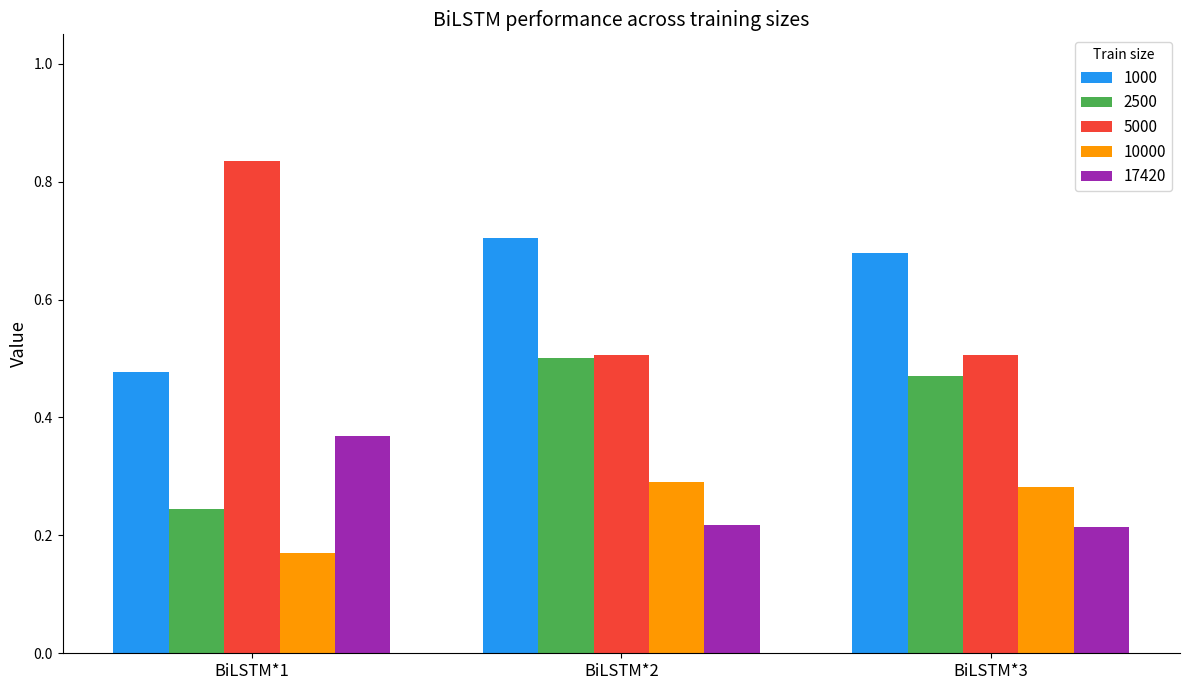

Between BiLSTM*2 and BiLSTM*3, which series saw the biggest shift?

2500